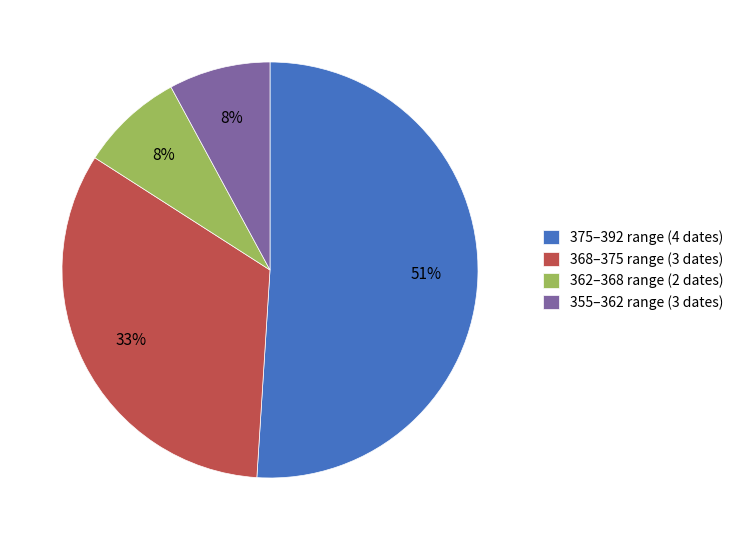

Which has a higher value, 375–392 range (4 dates) or 368–375 range (3 dates)?

375–392 range (4 dates)